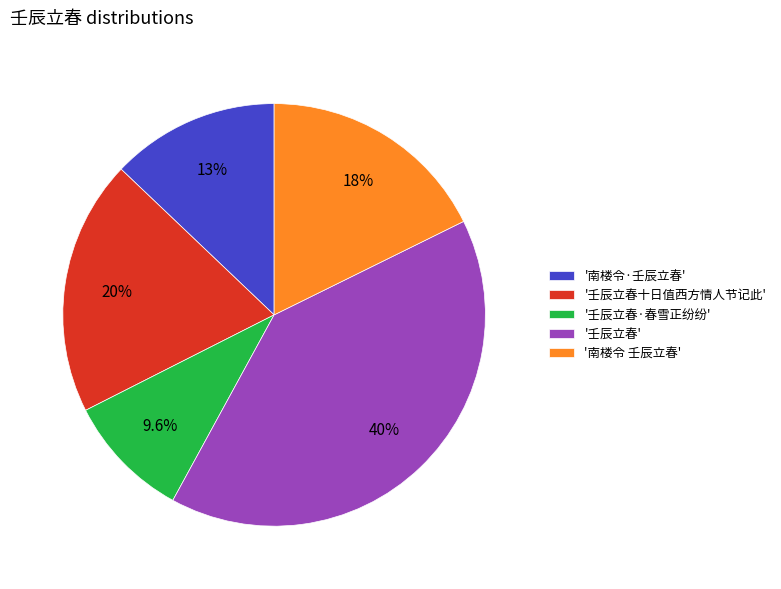

Approximately how many times larger is the value at '壬辰立春' compared to '壬辰立春十日值西方情人节记此'?

2.1